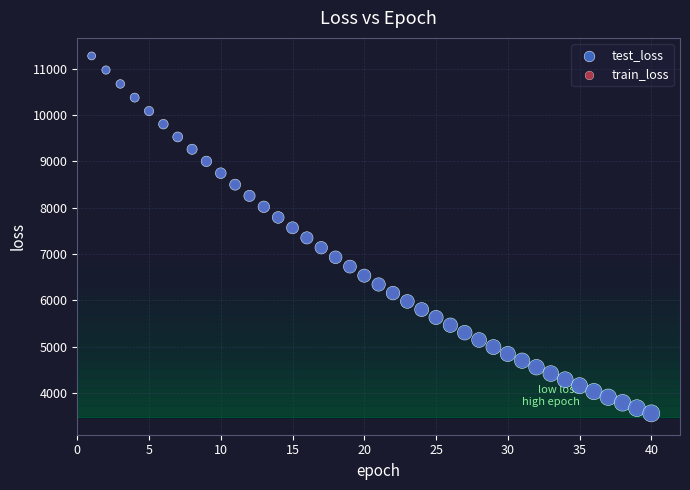

What are all the series names shown in the legend?

test_loss, train_loss